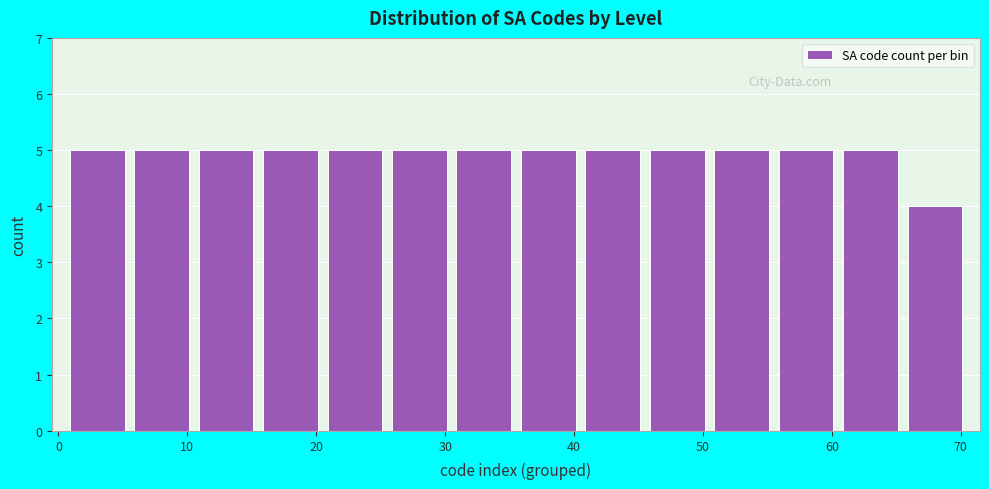

What is the height of the bar covering 10.5 to 15.5 on the x-axis? Neither the bar edges nor the heights are printed on the chart, so give them approximately, as read against the axes.

5